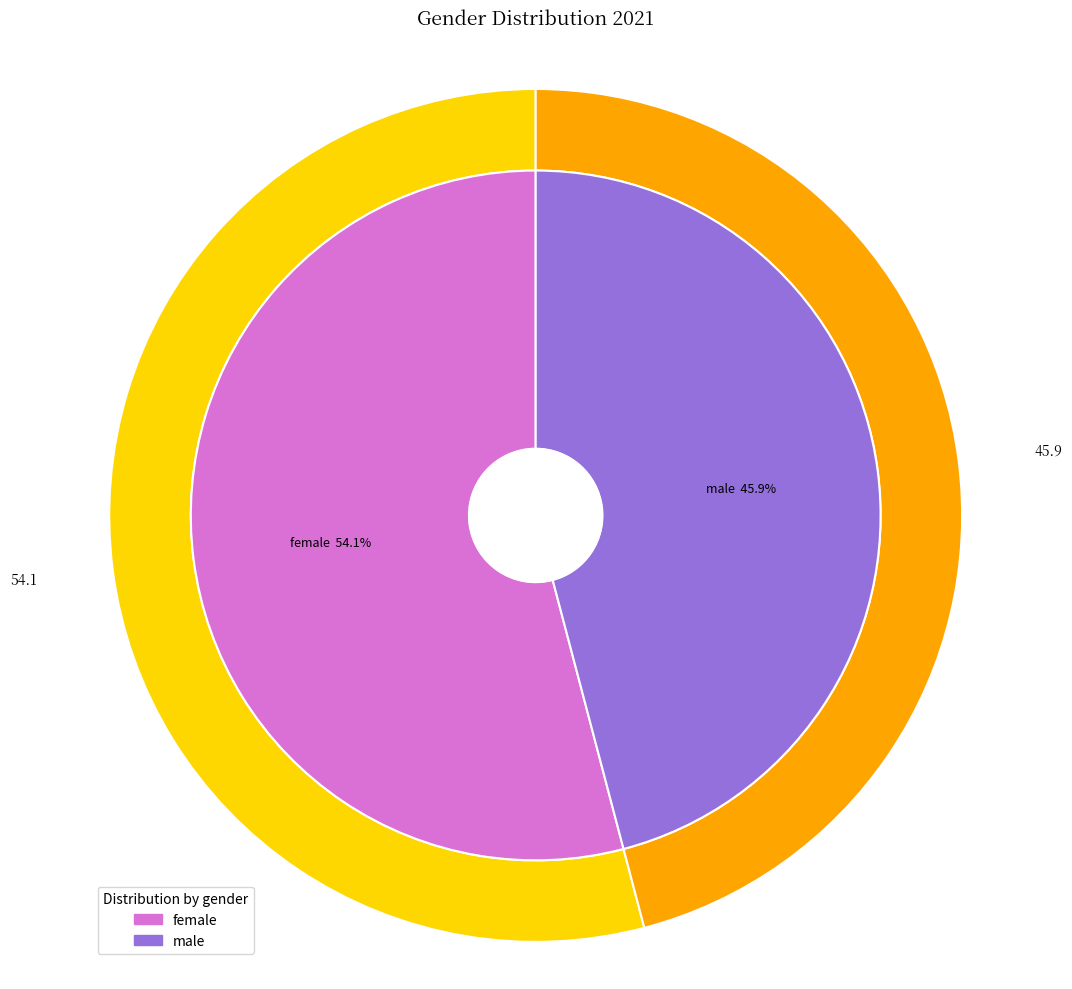

To the nearest percent, what is the average slice percentage?

50%